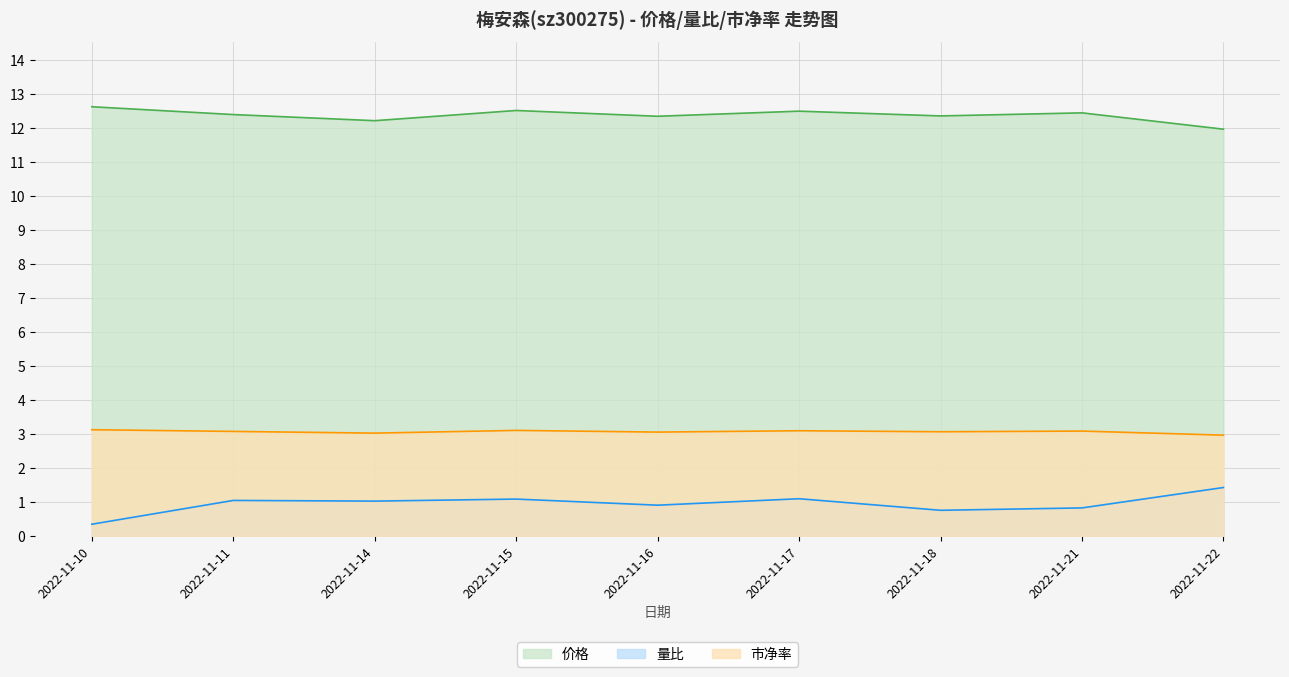

What is the sum of the 价格 values at 2022-11-21 and 2022-11-22?

24.4